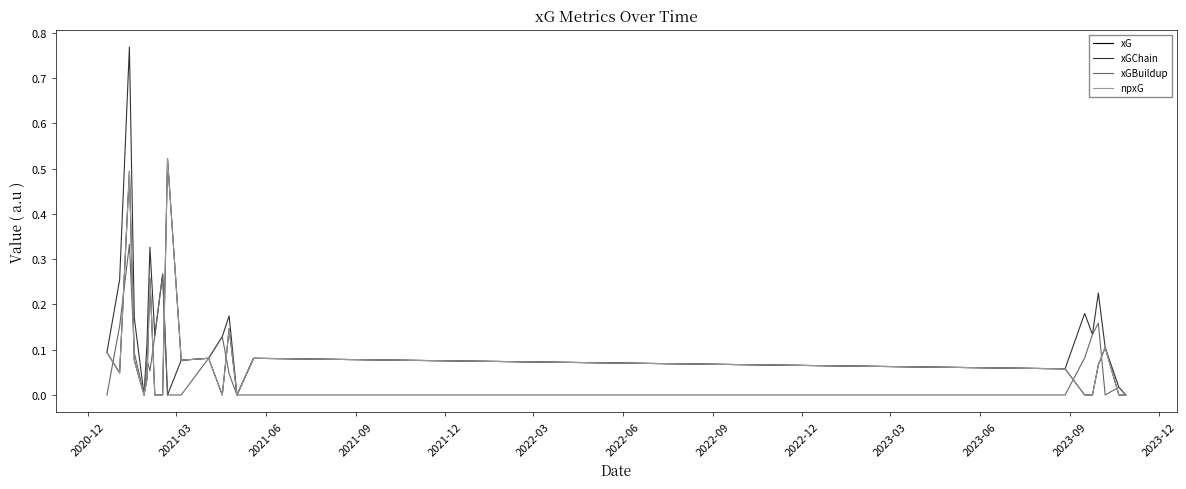

True or false: npxG and xG cross at least once.

False